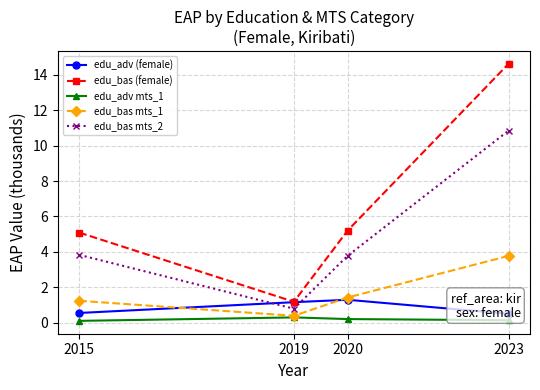

Is the value of edu_bas mts_2 at 2015 greater than the value of edu_bas mts_1 at 2020?

Yes